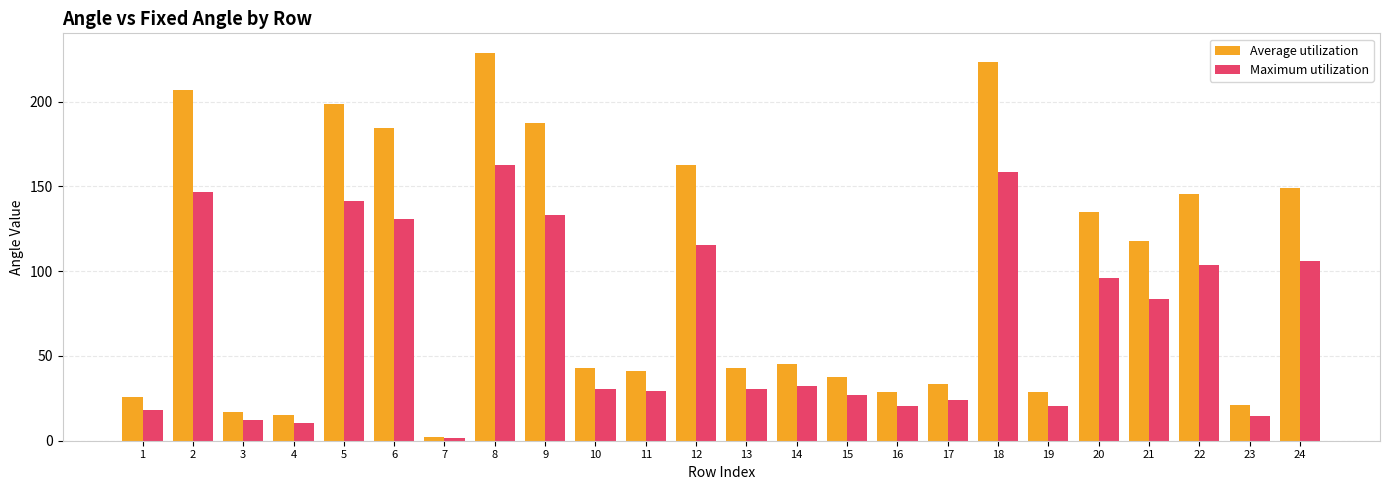

Read the Average utilization value at 5.

198.4